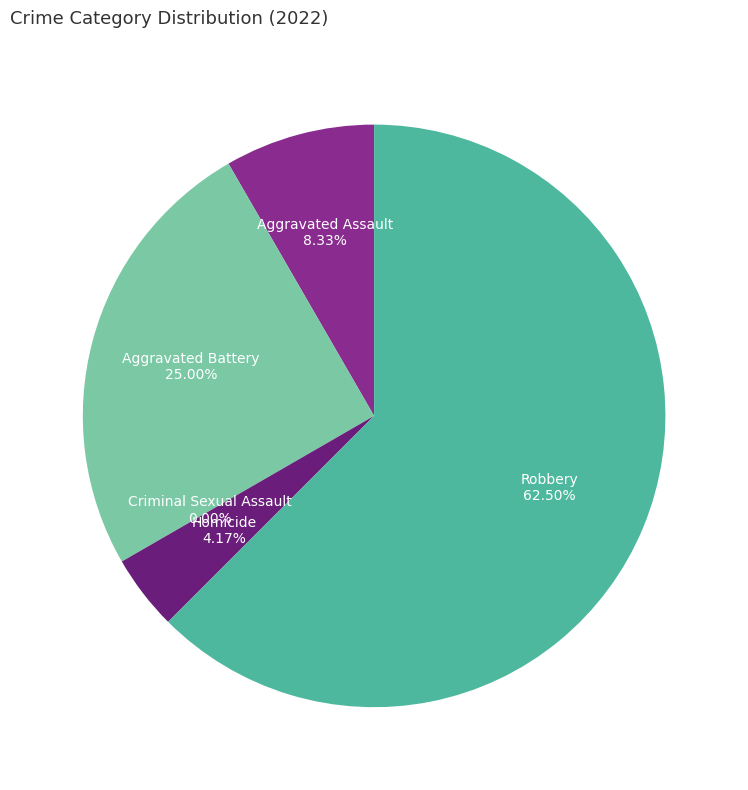

How many slices are in this pie chart?

5